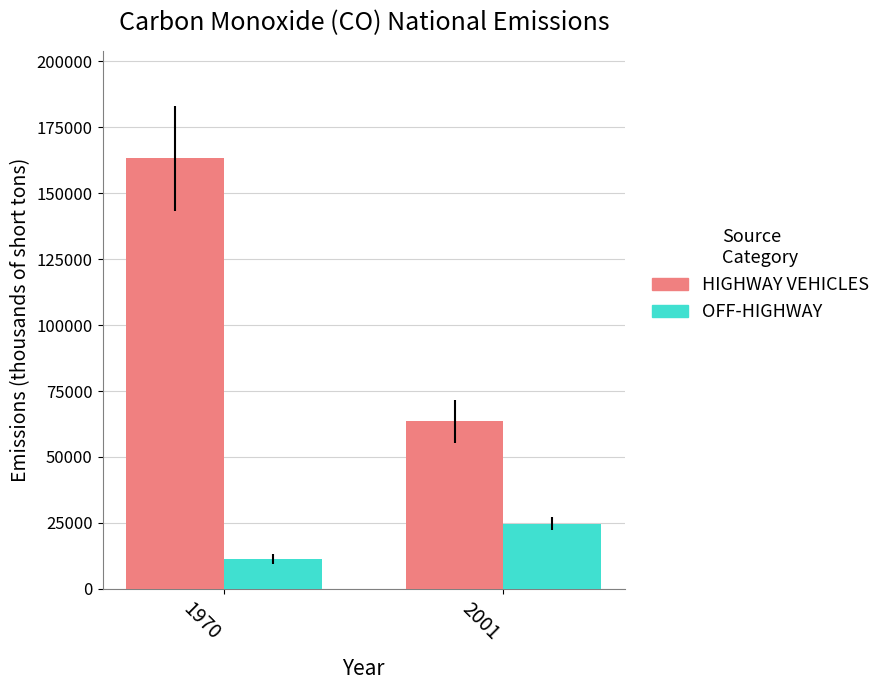

How many bars are there in each group?

2